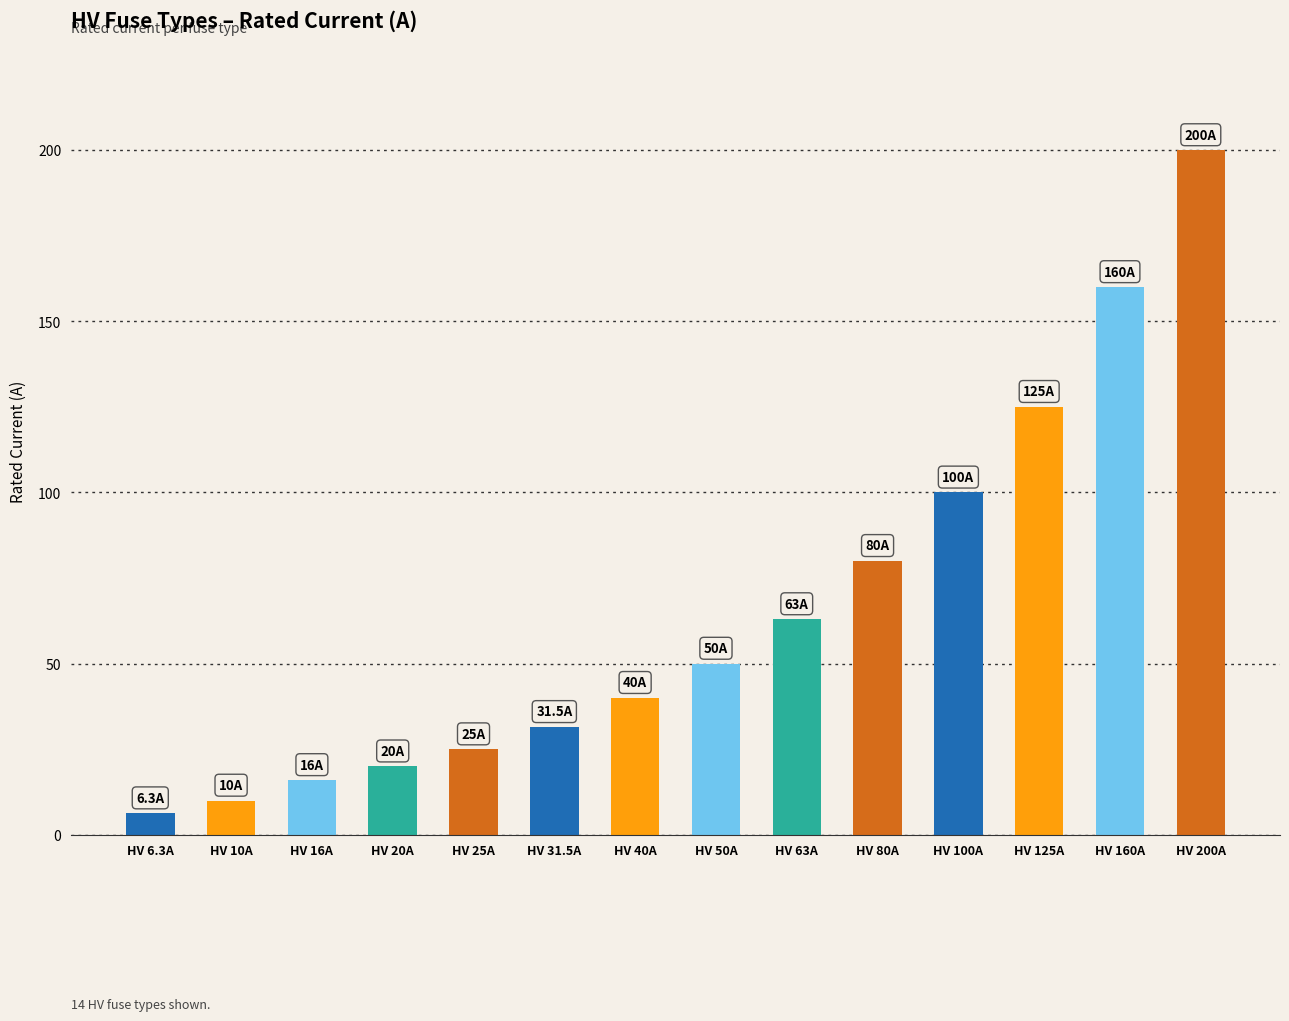

What is the label of the 2nd bar from the right?

HV 160A